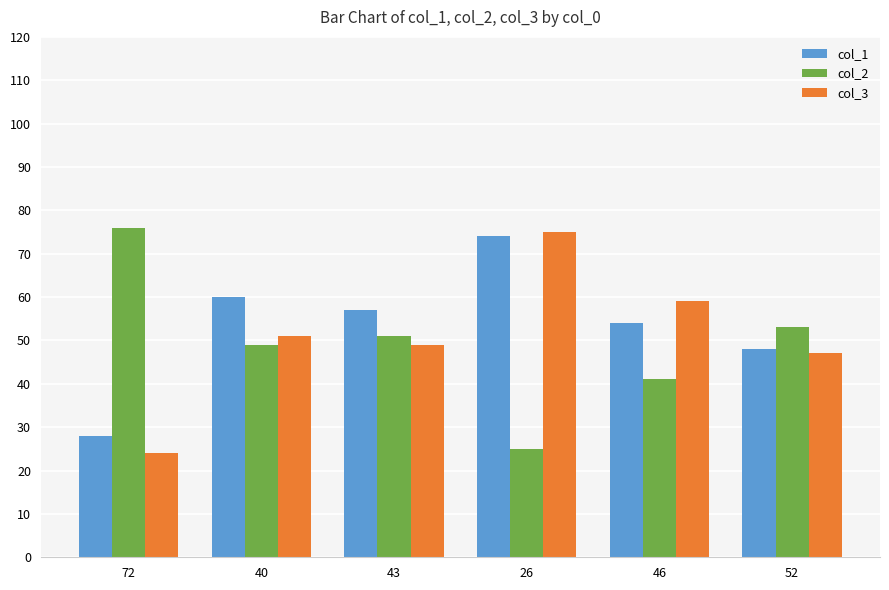

Reading left to right, transcribe all the data shown in this chart.

col_1: 72=28	40=60	43=57	26=74	46=54	52=48
col_2: 72=76	40=49	43=51	26=25	46=41	52=53
col_3: 72=24	40=51	43=49	26=75	46=59	52=47